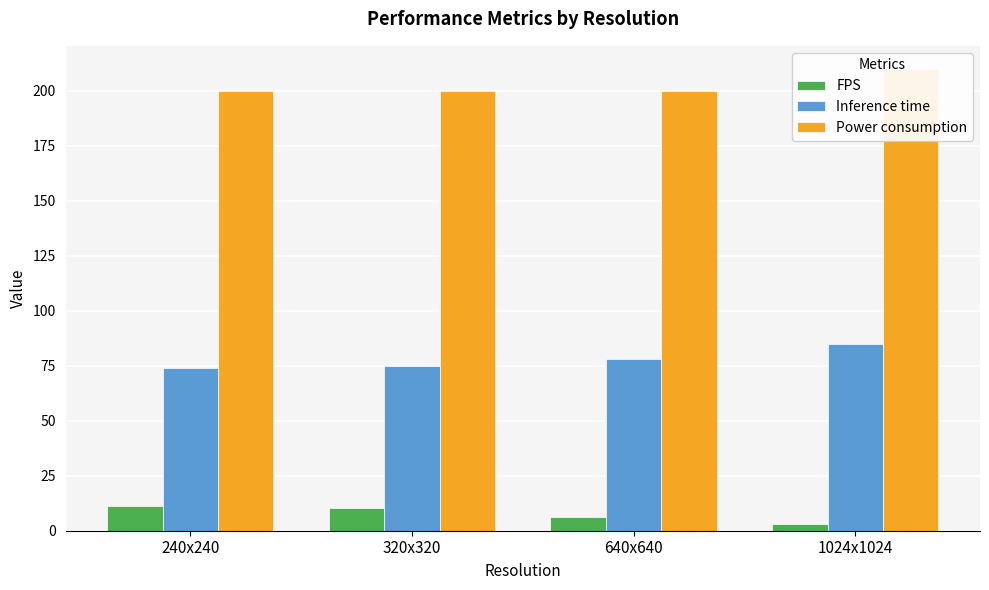

What is the total value across all series at 320x320?

285.4